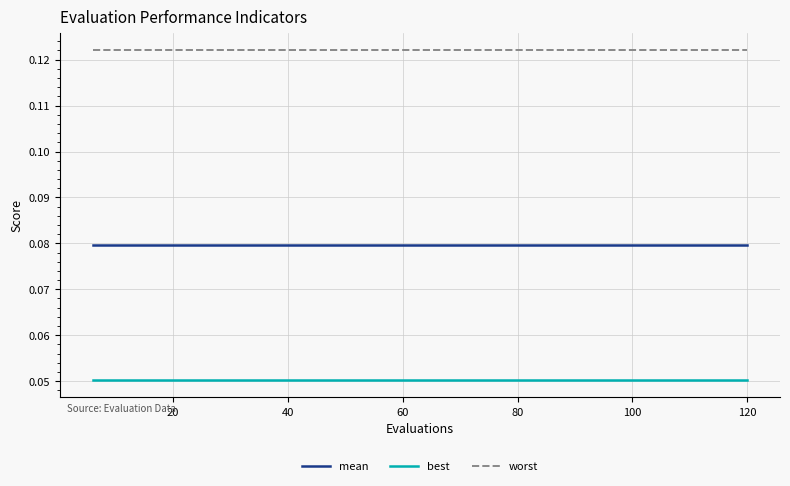

List the series in order of their peak value, highest first.

worst, mean, best